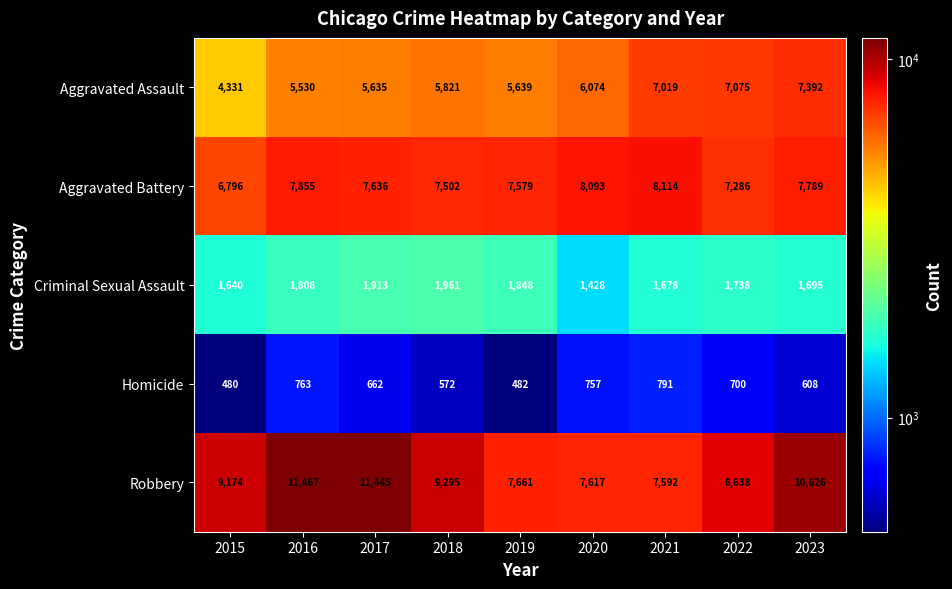

How many data points in Aggravated Assault are less than 5821?

4